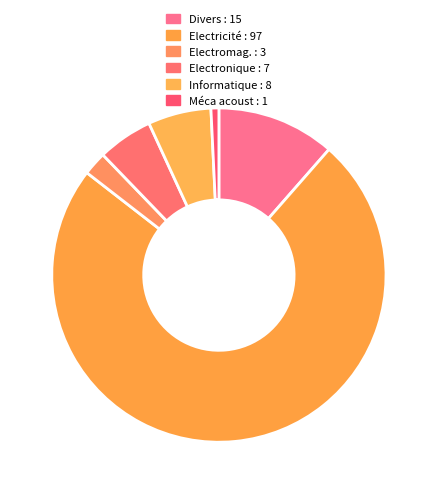

How many segments does this pie chart have?

6